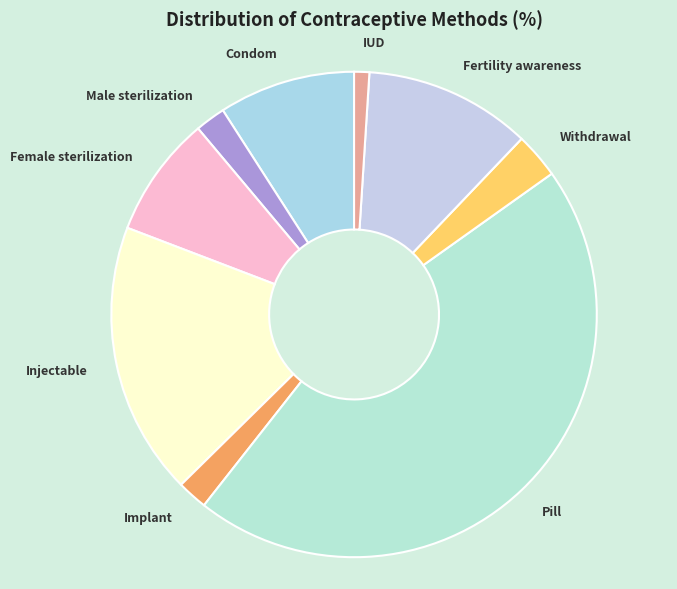

How many slices are in this pie chart?

9